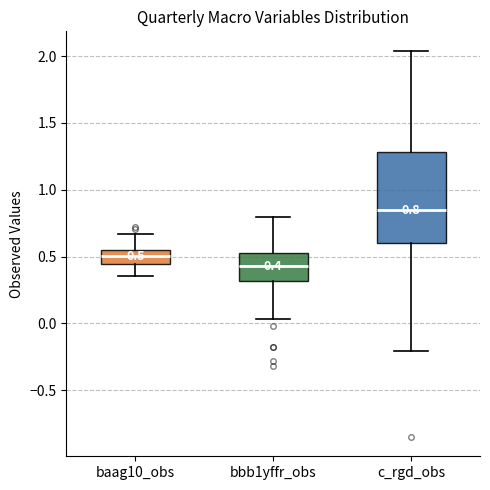

Which box's median line is the highest?

c_rgd_obs